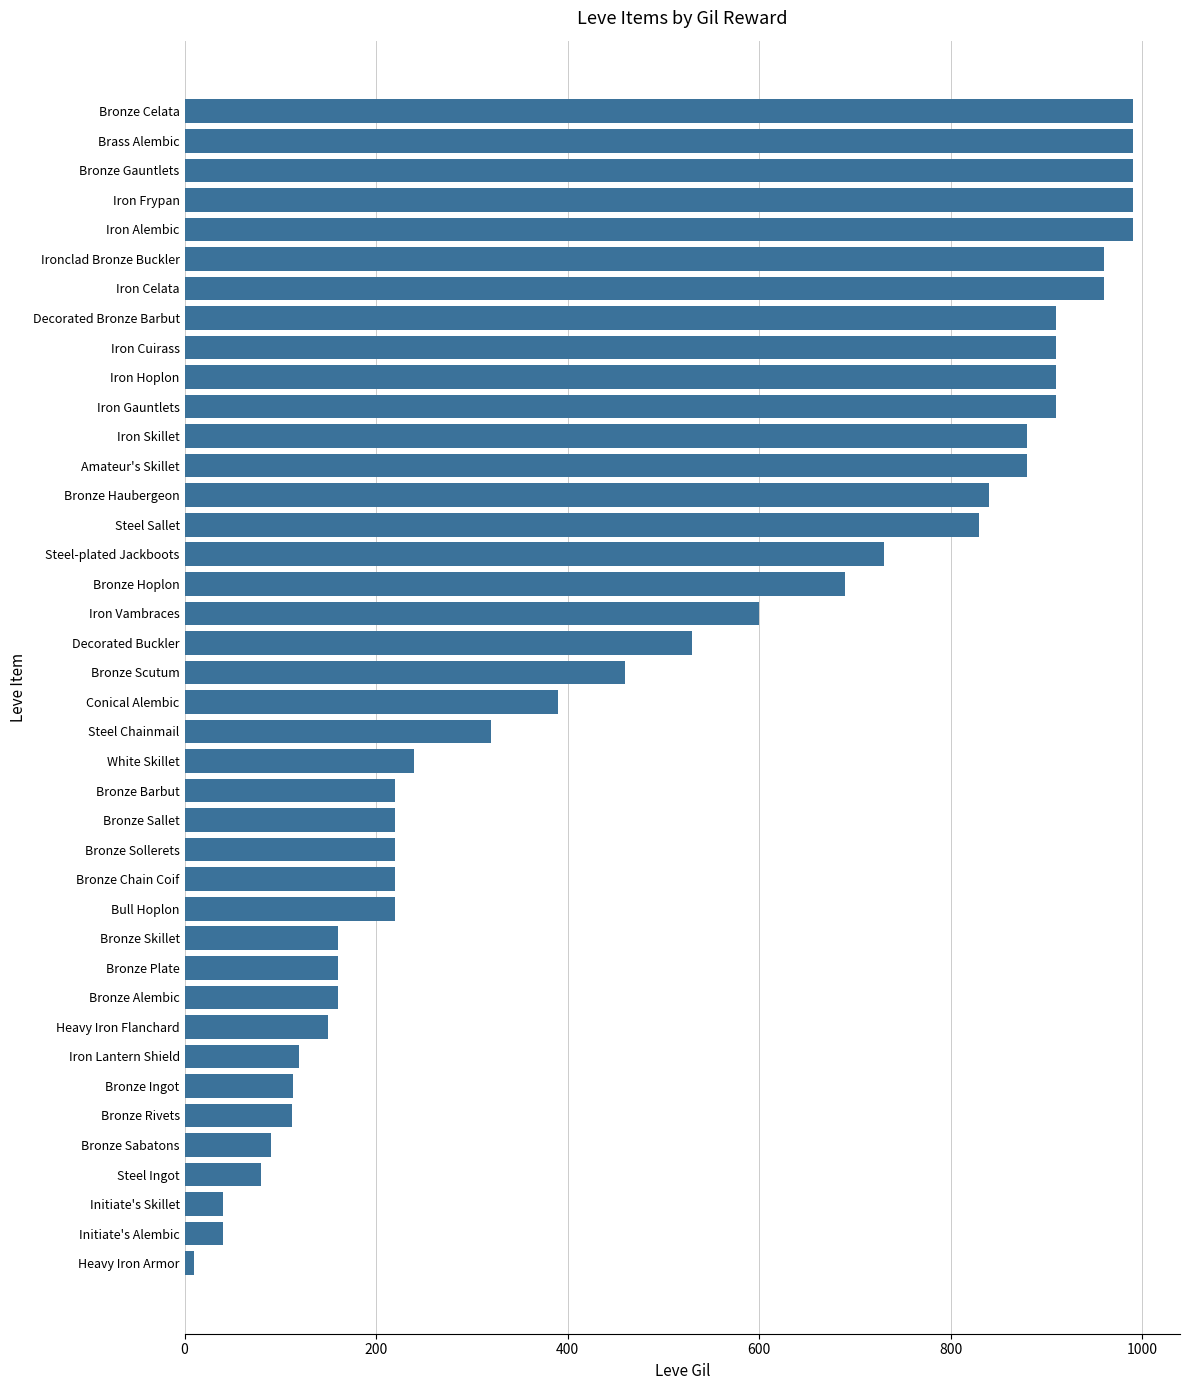

Is it true that the value at Bronze Chain Coif is 320?

False